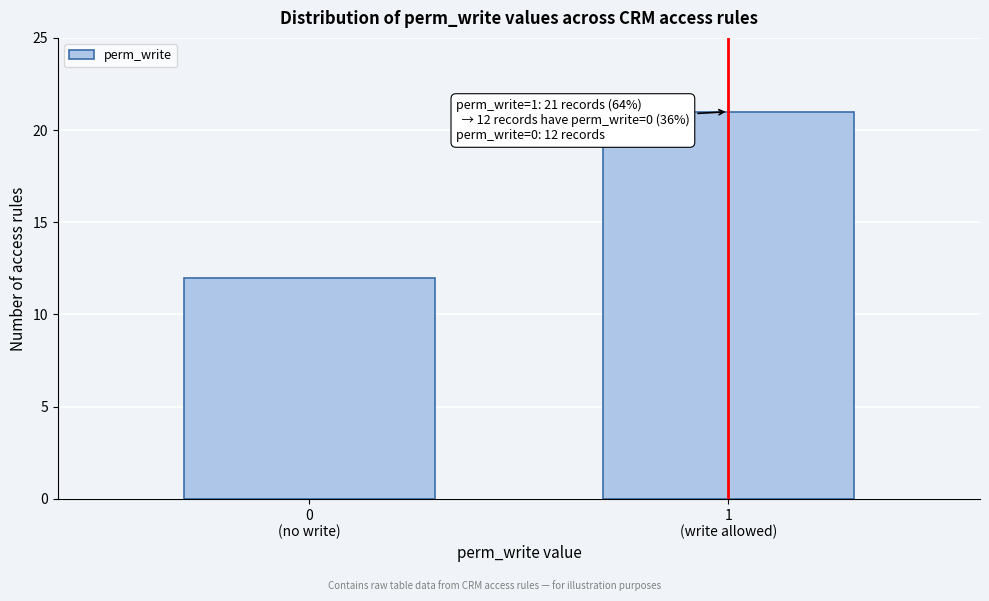

Reading right to left, list all the values displayed in this chart.

21	12